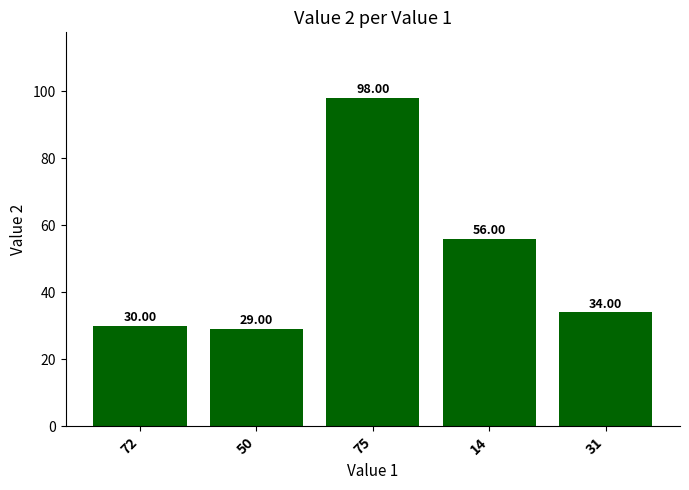

What is the label of the 3rd bar from the right?

75